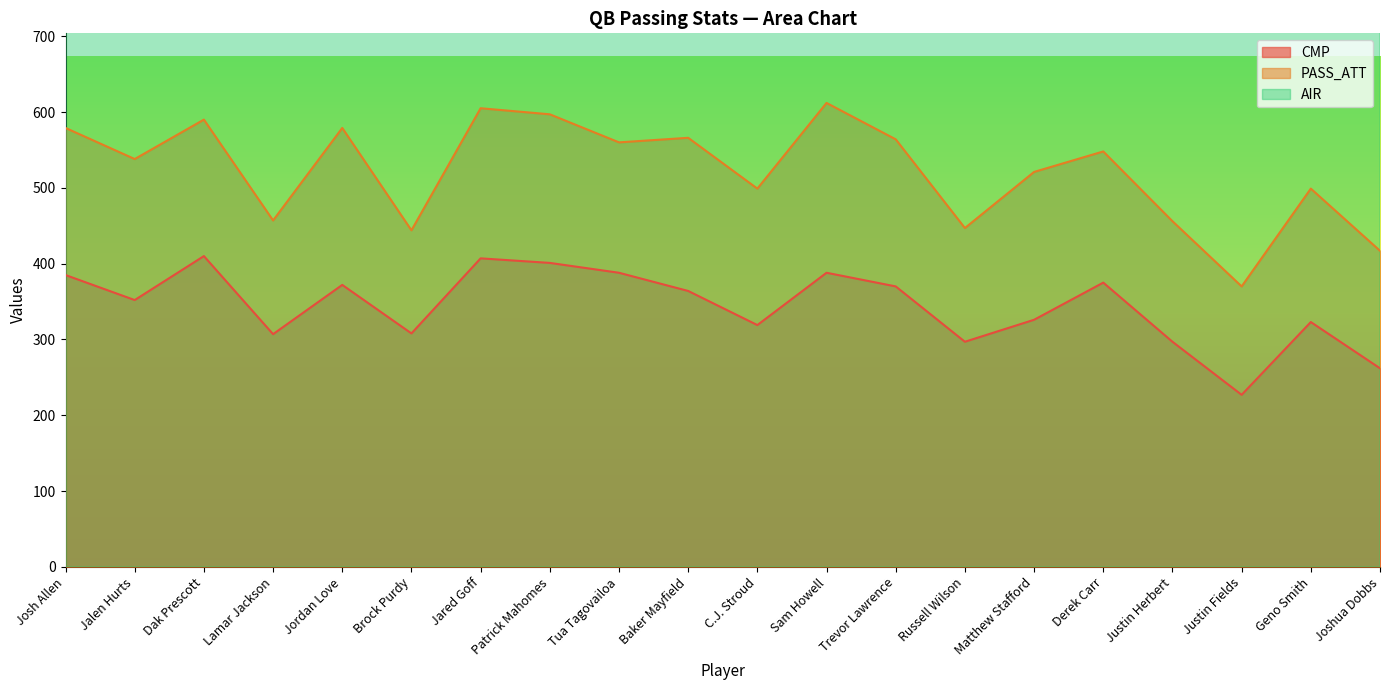

Reading right to left, what are all the values shown in this chart?

CMP: 262	323	227	297	375	326	297	370	388	319	364	388	401	407	308	372	307	410	352	385
PASS_ATT: 417	499	370	456	548	521	447	564	612	499	566	560	597	605	444	579	457	590	538	579
AIR: 1622	2157	1472	1836	2446	2305	1712	2478	2284	2533	2370	2848	2066	2739	2439	2534	2140	2768	2374	2533